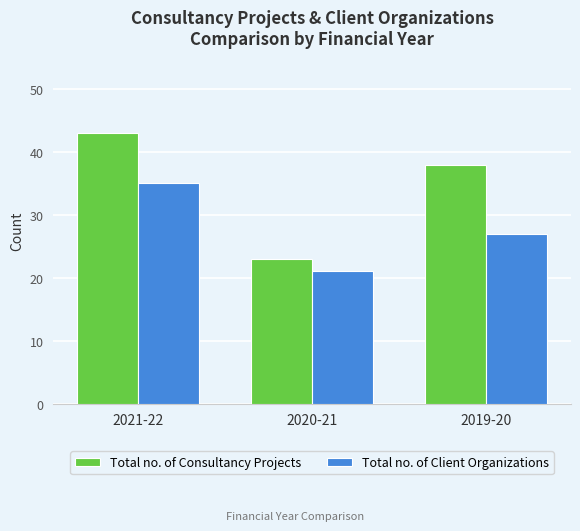

How many values in the Total no. of Client Organizations series are below 27?

1